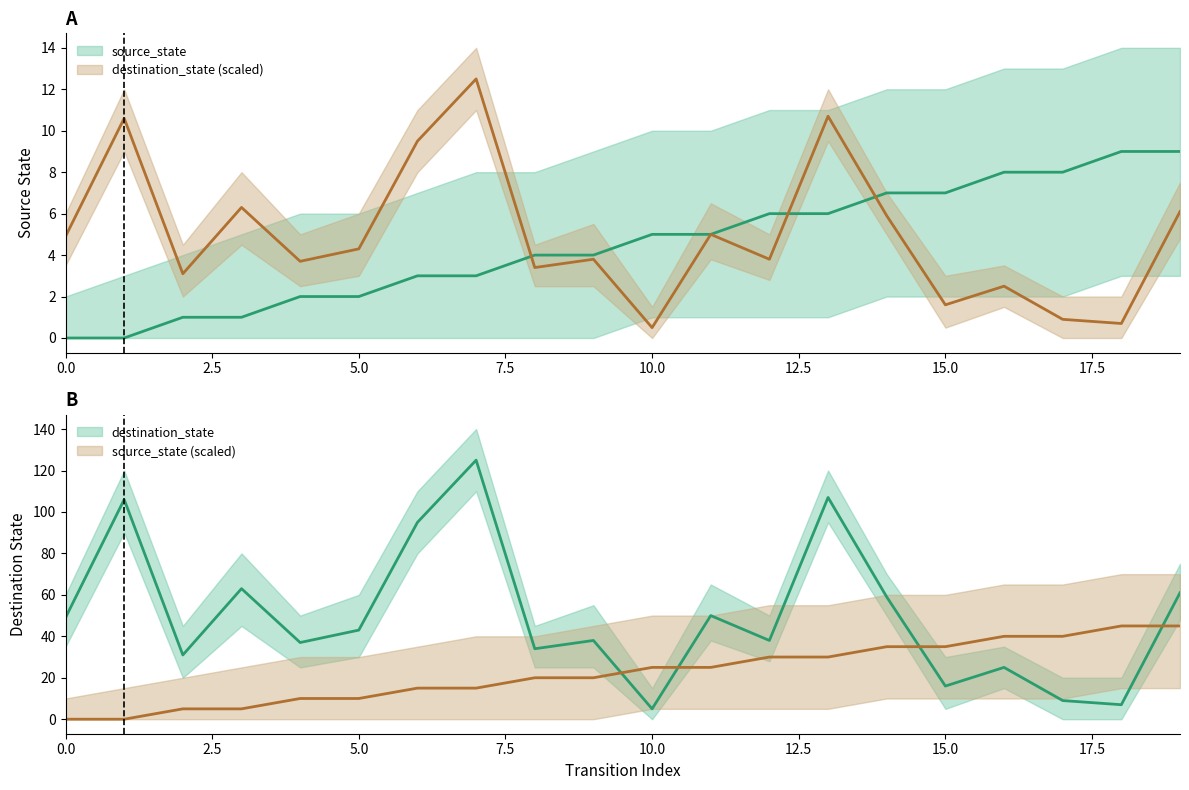

True or false: source_state has more than 0 points higher than both neighbors.

False